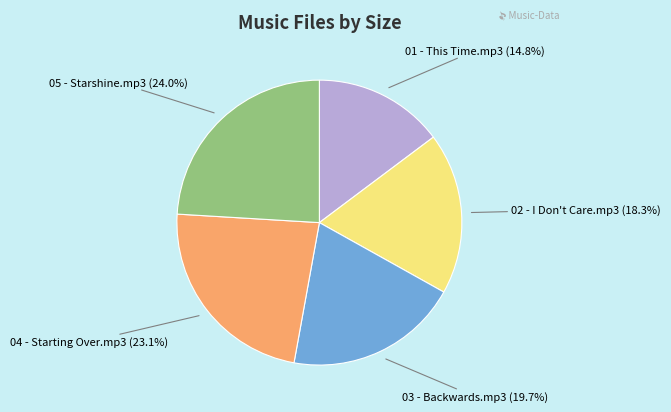

What portion of the pie excludes 01 - This Time.mp3?

85.2%